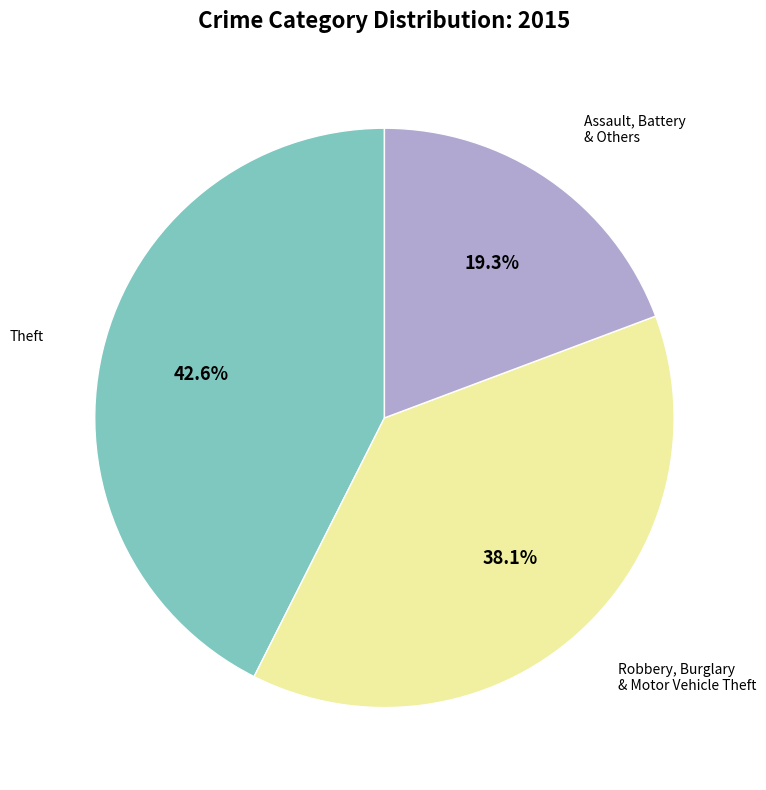

Is there any slice that represents more than half of the pie?

No